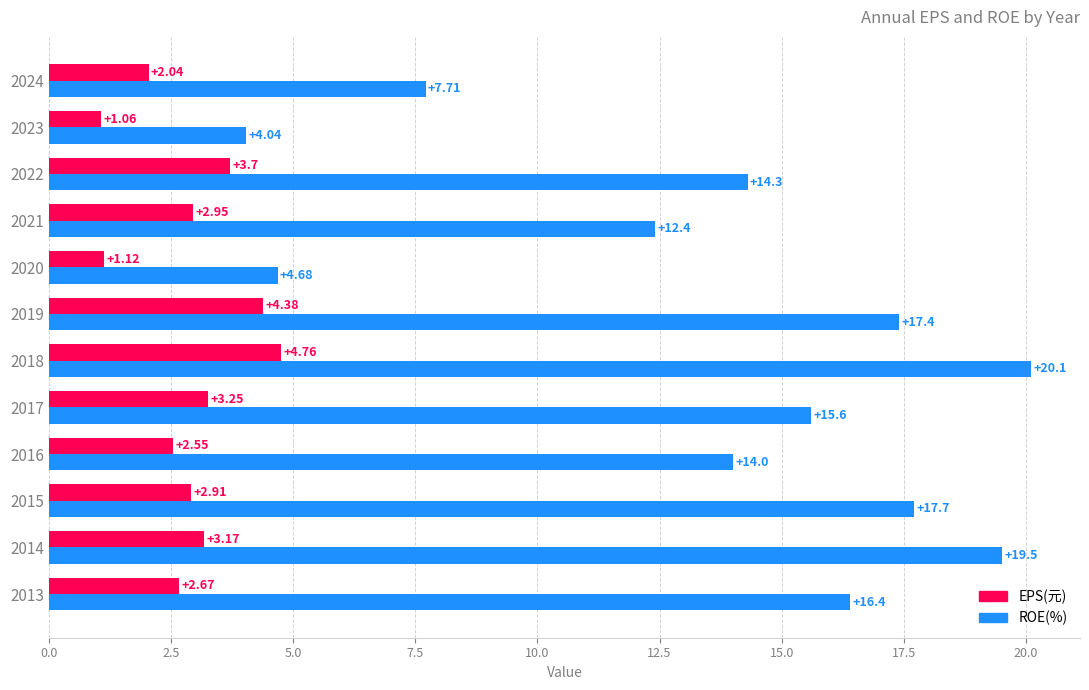

At how many categories does at least one series exceed 4?

12